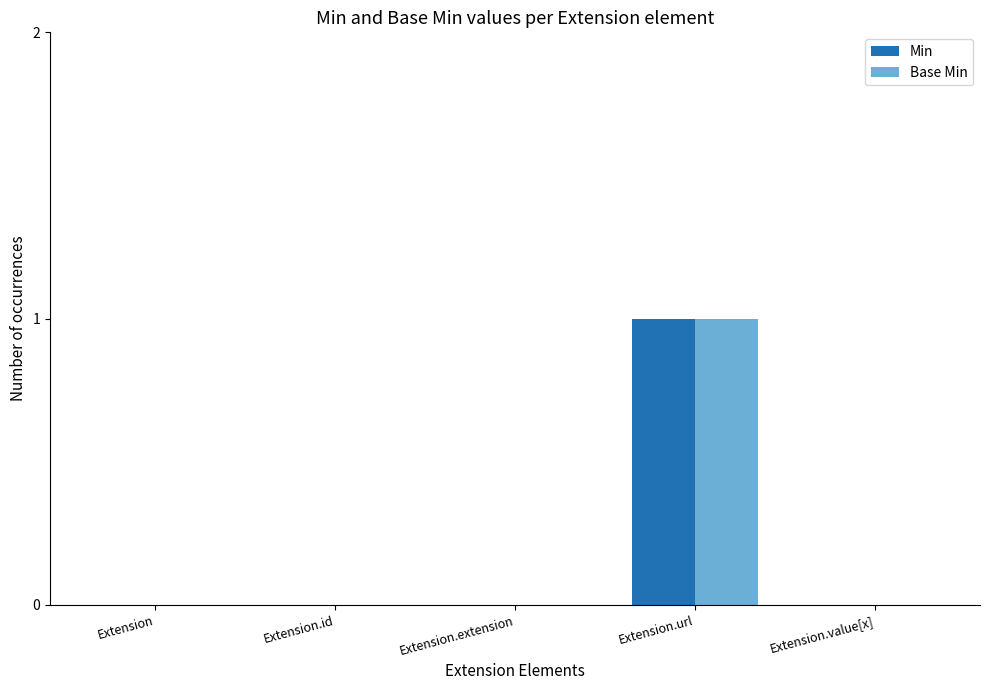

At which category is the sum across all series the highest?

Extension.url